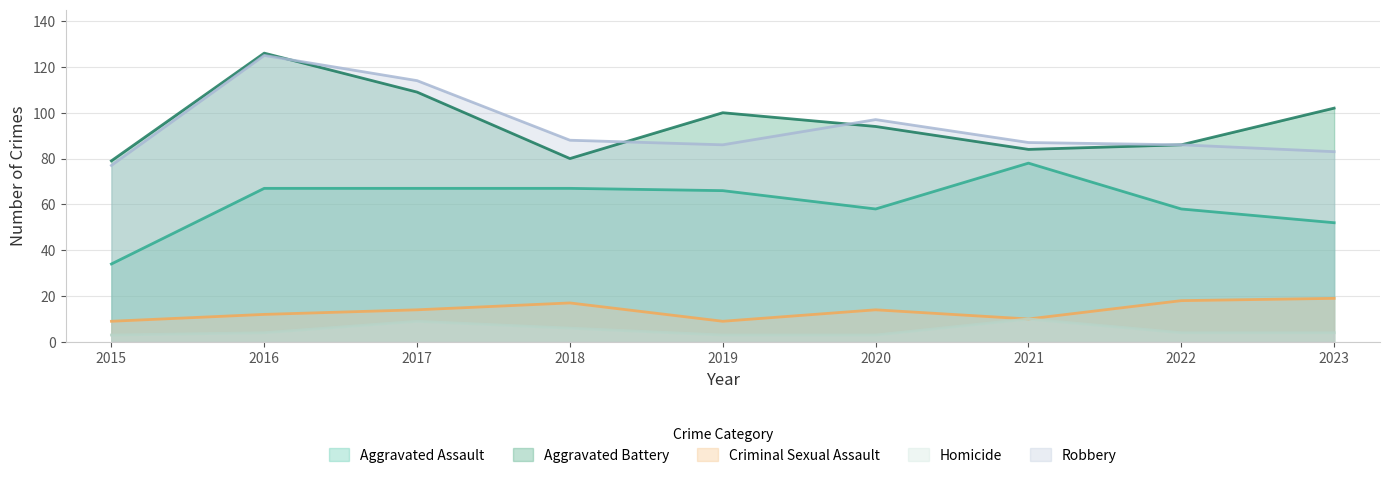

Reading left to right, transcribe all the data shown in this chart.

Aggravated Assault: 2015=34	2016=67	2017=67	2018=67	2019=66	2020=58	2021=78	2022=58	2023=52
Aggravated Battery: 2015=79	2016=126	2017=109	2018=80	2019=100	2020=94	2021=84	2022=86	2023=102
Criminal Sexual Assault: 2015=9	2016=12	2017=14	2018=17	2019=9	2020=14	2021=10	2022=18	2023=19
Homicide: 2015=3	2016=4	2017=9	2018=6	2019=3	2020=3	2021=10	2022=4	2023=4
Robbery: 2015=77	2016=125	2017=114	2018=88	2019=86	2020=97	2021=87	2022=86	2023=83